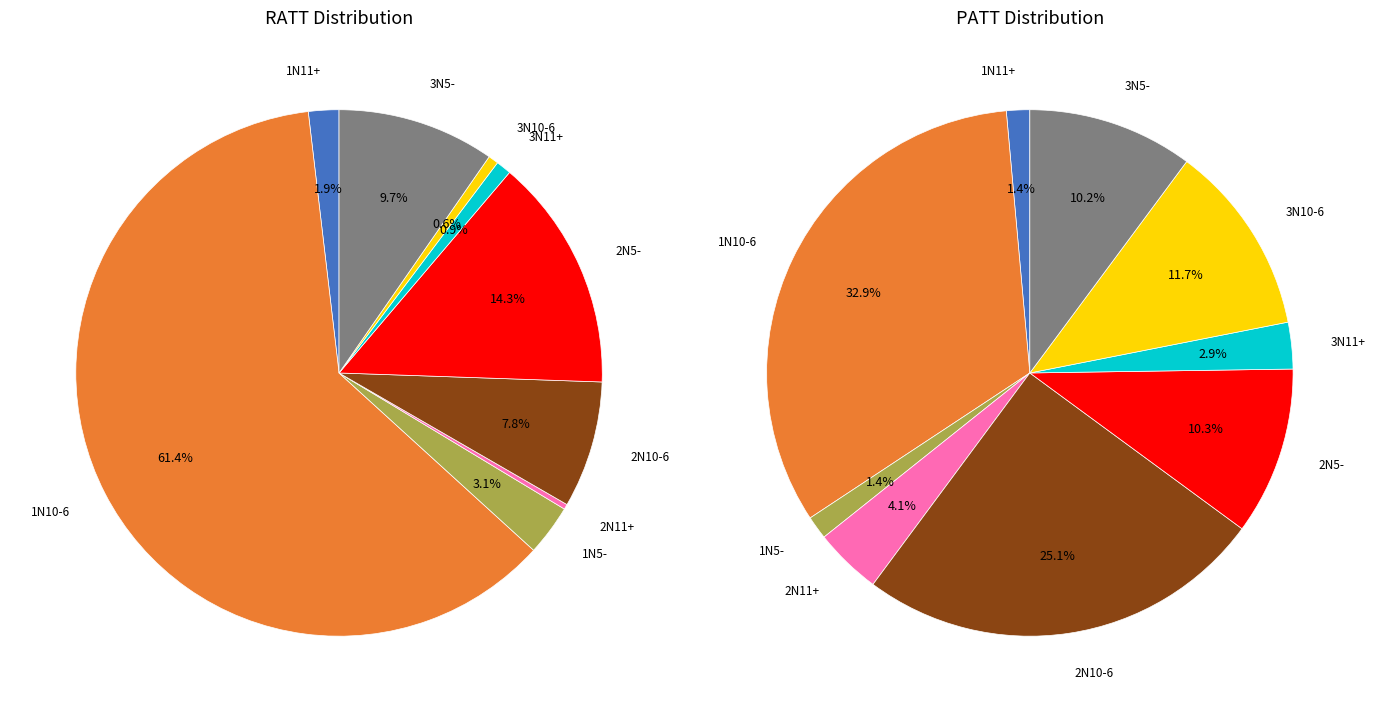

To the nearest percent, what is the combined percentage of 1N11+ and 2N5-?

12%